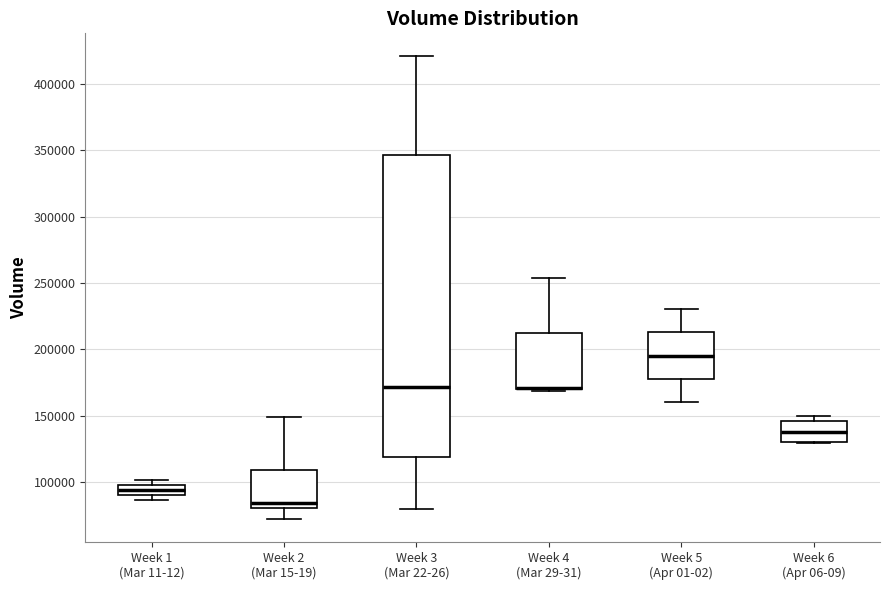

Which box is the tallest, from its lower edge to its upper edge?

Week 3 (Mar 22-26)